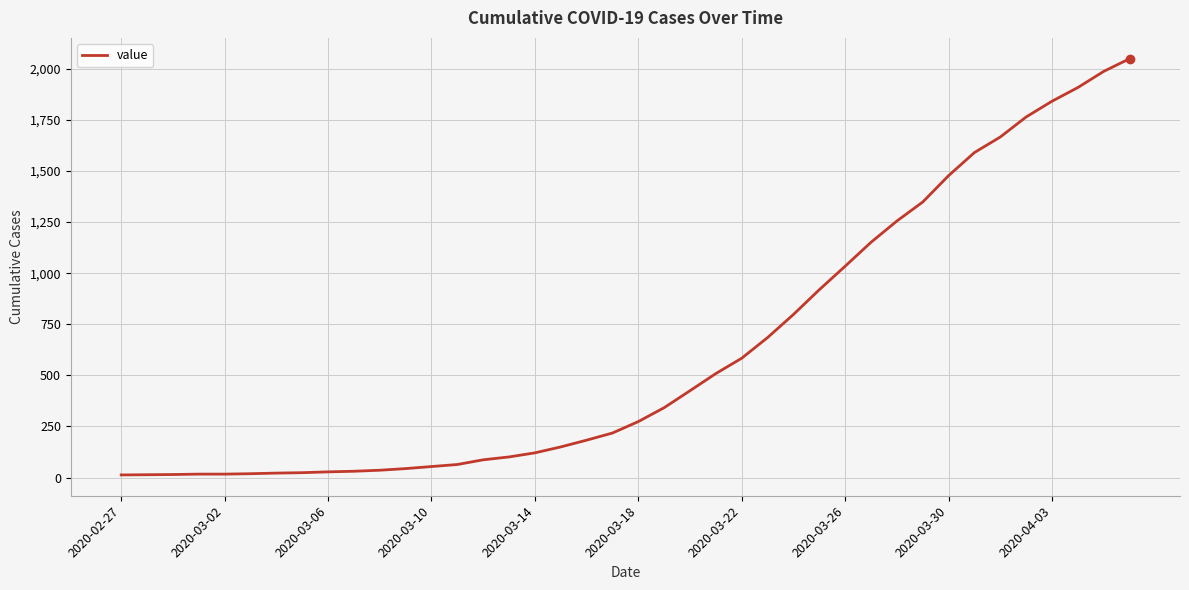

What is the maximum value shown in the chart?

2049